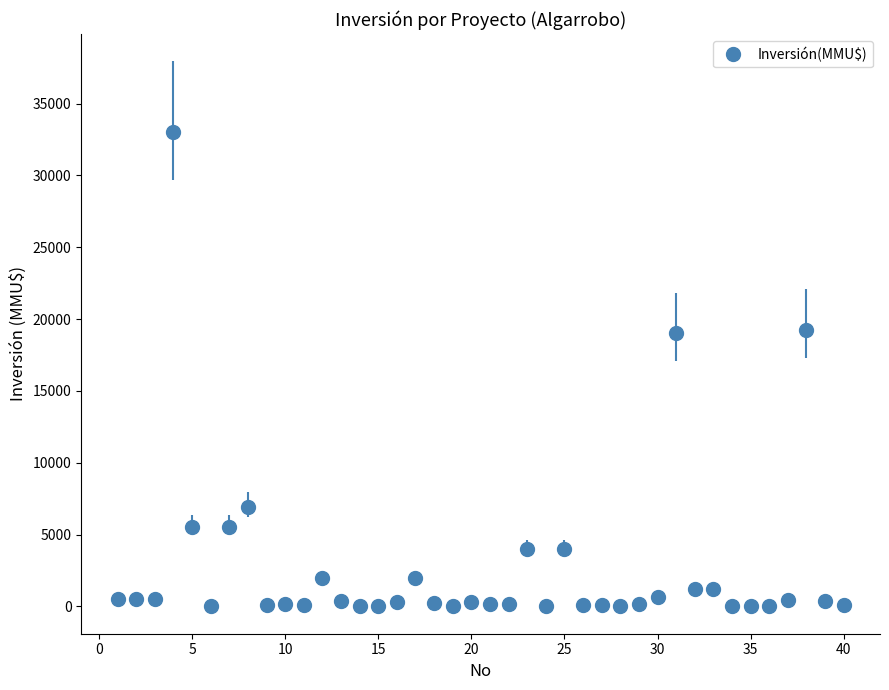

What is the sum of all values?

109219